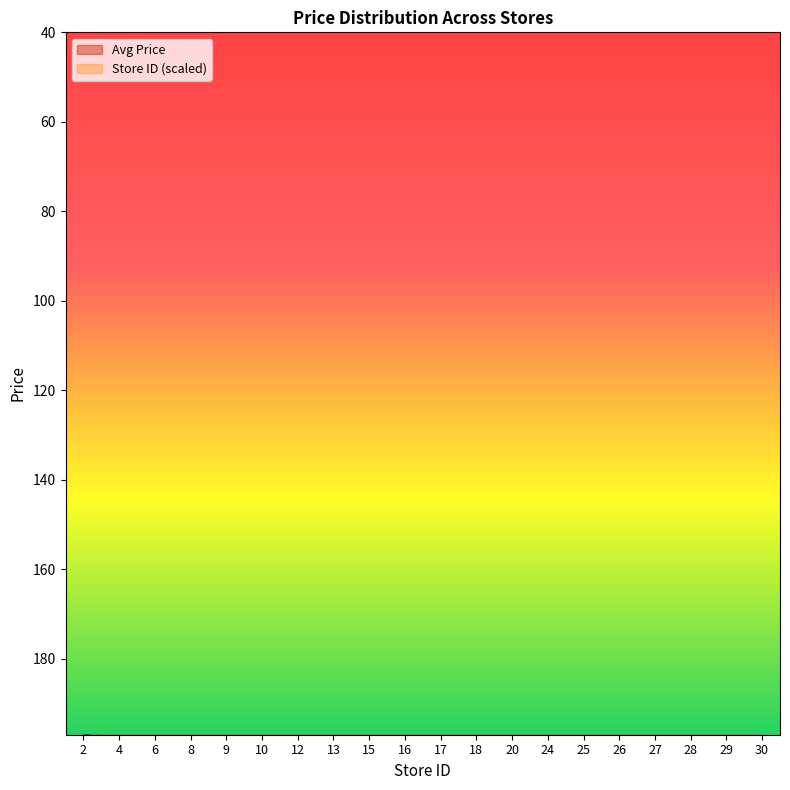

What is the difference between the Avg Price values at 10 and 27?

0.9